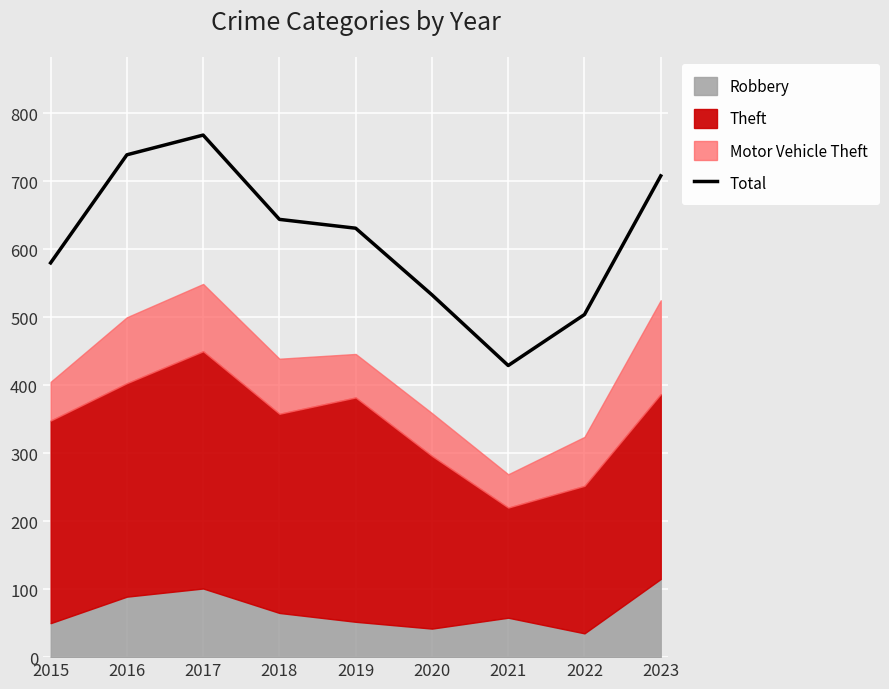

The chart shows a value of 364 at 2019. True or false?

False